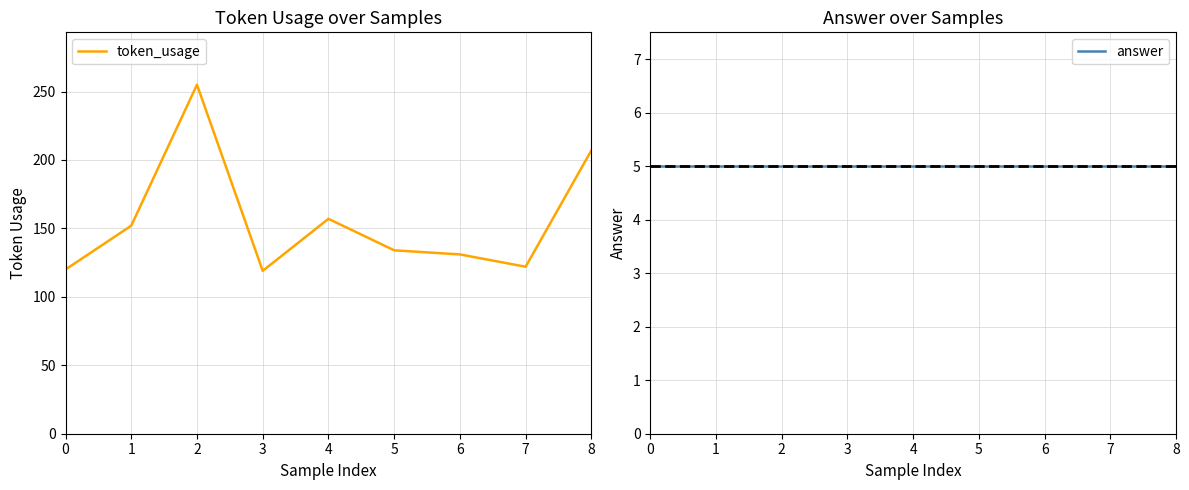

Which series has the largest range (max minus min)?

token_usage